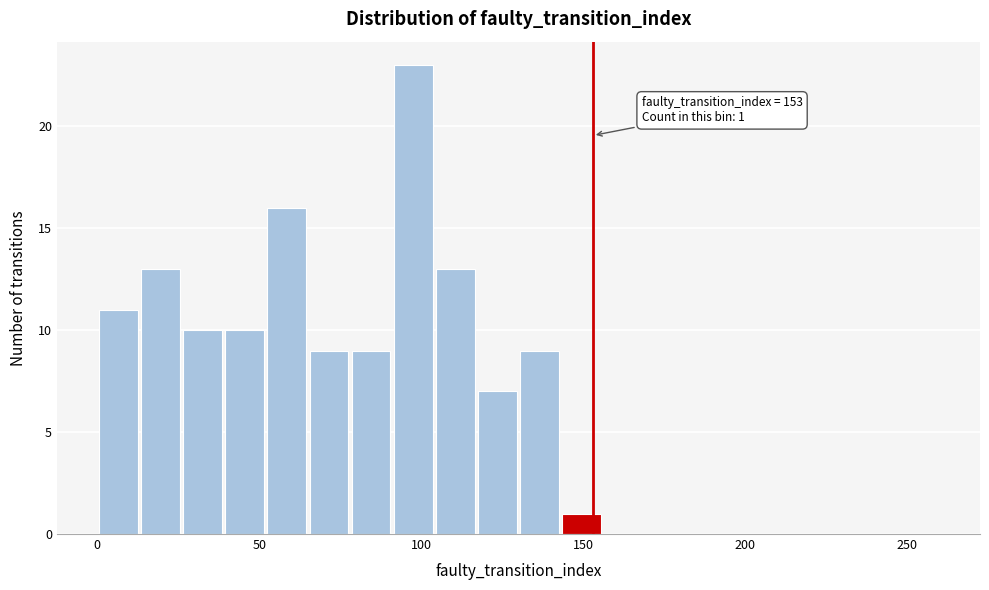

Read against the x-axis, roughly where is the centre of the tallest bar?

100